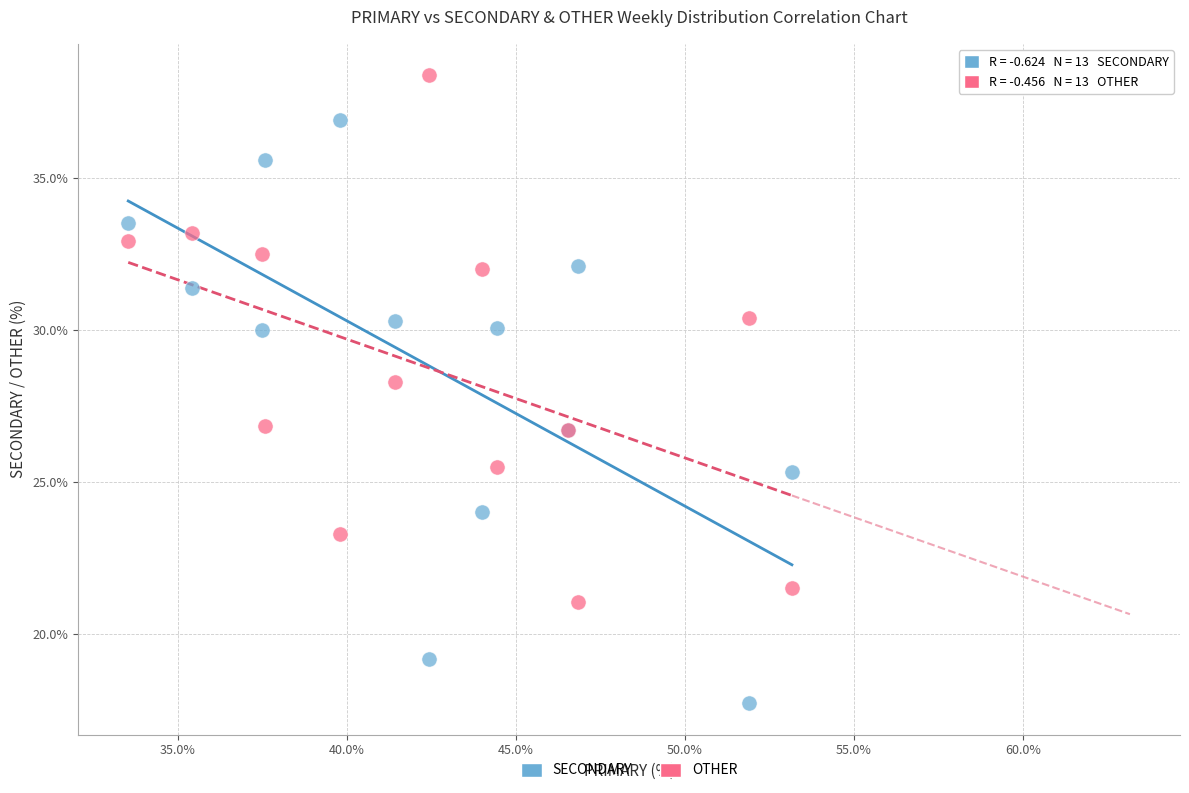

What are all the series names shown in the legend?

SECONDARY, OTHER